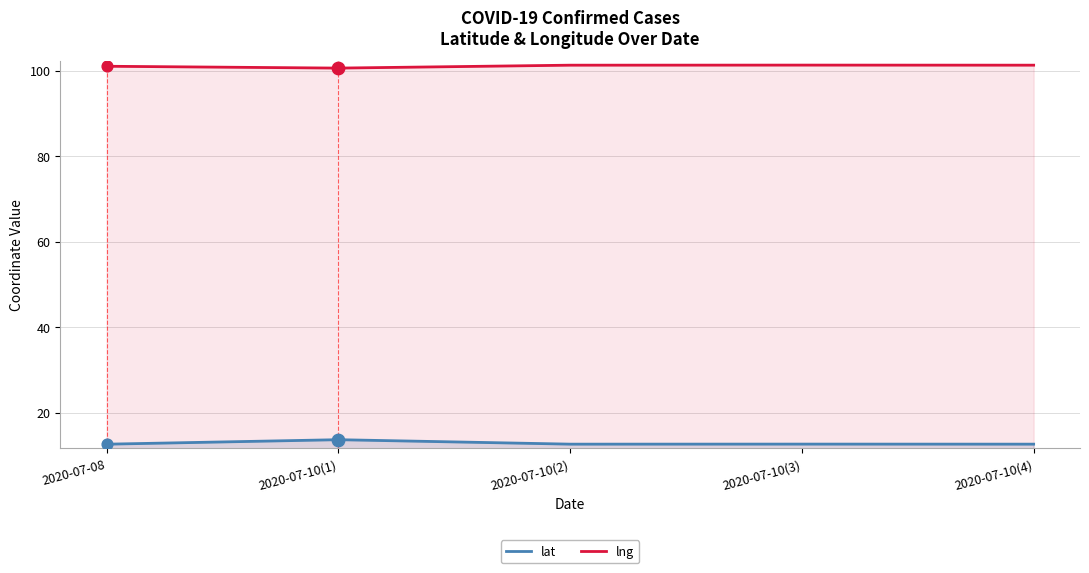

What is the total value across all series at 2020-07-08?

113.7